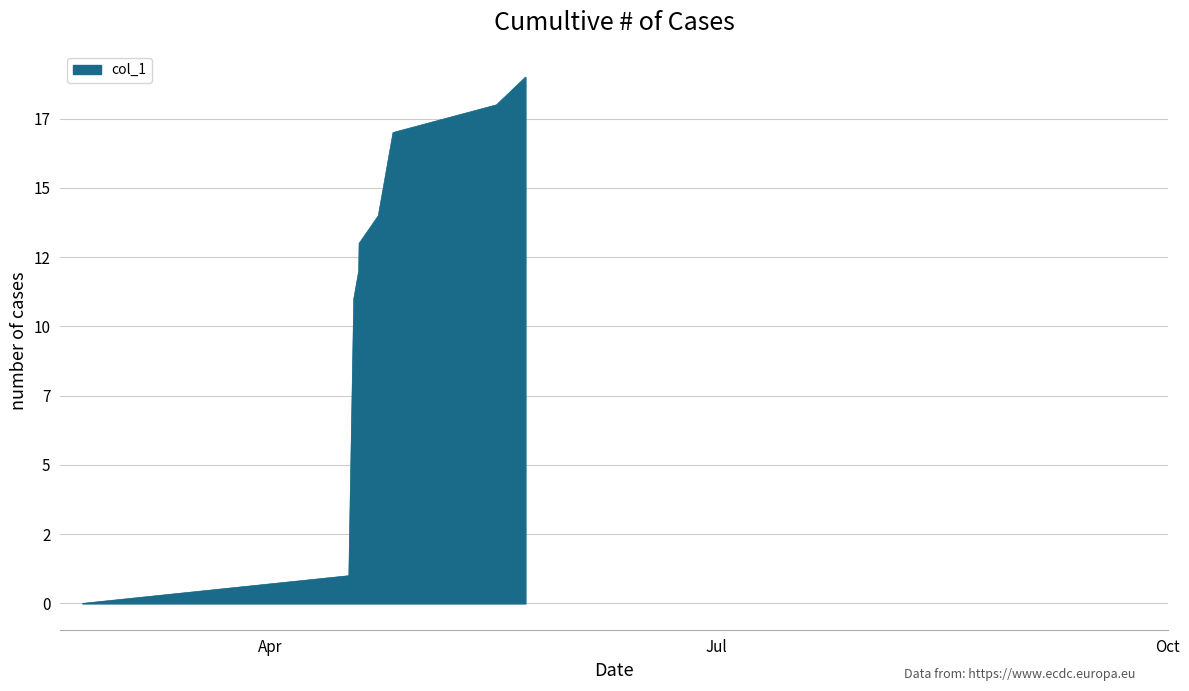

How many values exceed 13?

5